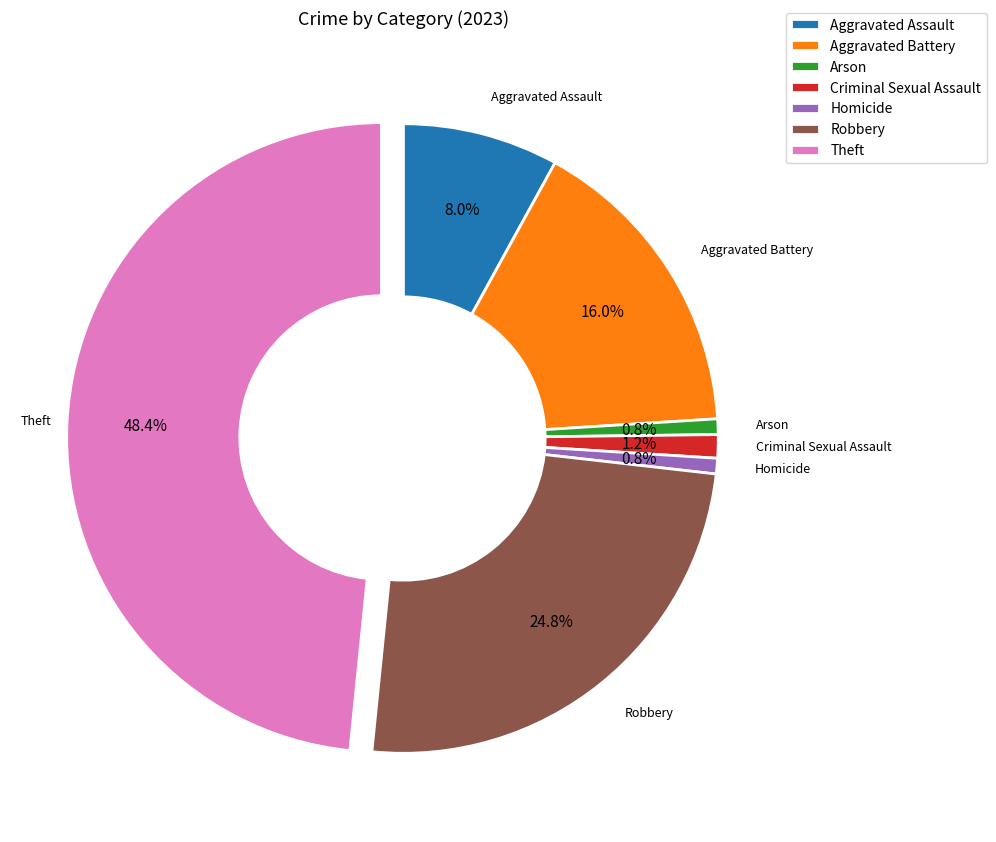

Does Criminal Sexual Assault account for over 50% of the chart?

No